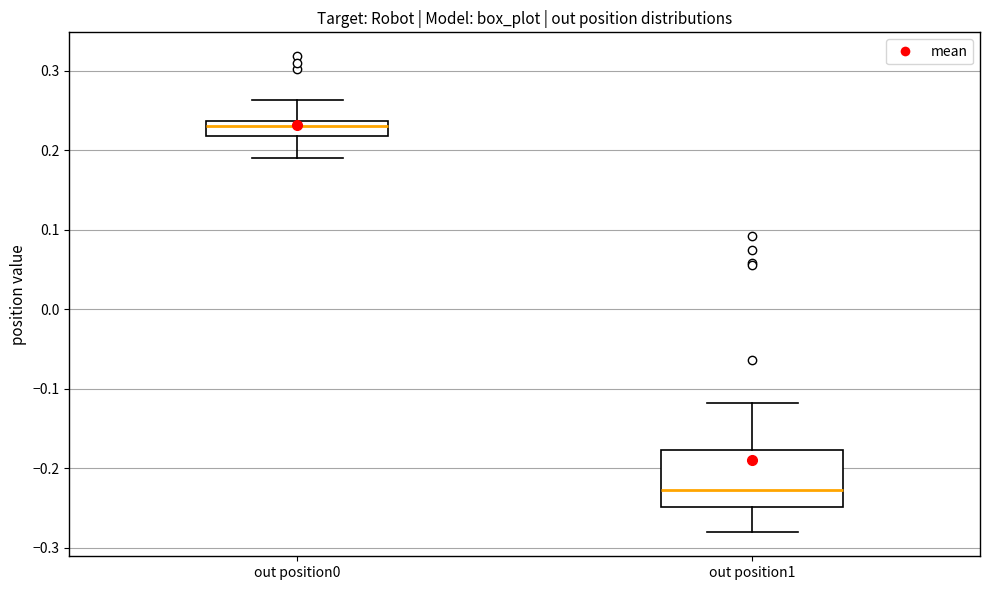

Reading left to right, read every box against the y-axis: the position of its median line, the range the box covers, and the ends of its whiskers. The values are not printed on the chart, so give them approximately, as read against the axis.

out position0: median 0.23, box 0.22 to 0.24, whiskers 0.19 to 0.26
out position1: median -0.23, box -0.25 to -0.18, whiskers -0.28 to -0.12